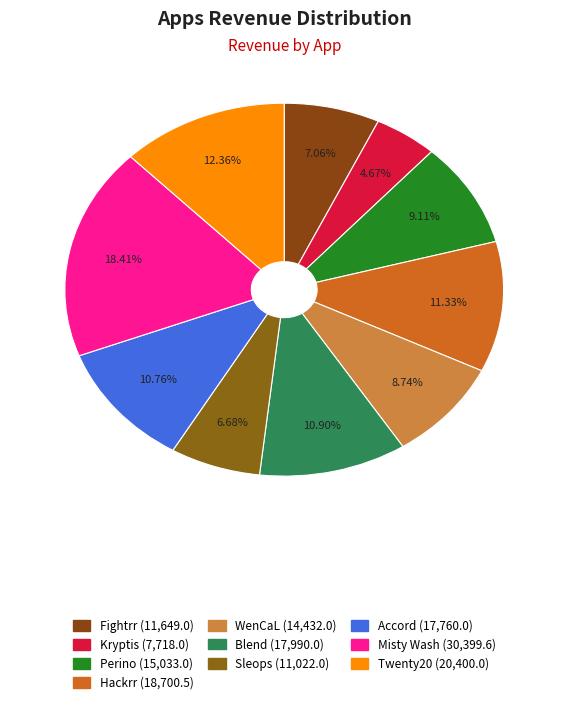

How many segments does this pie chart have?

10